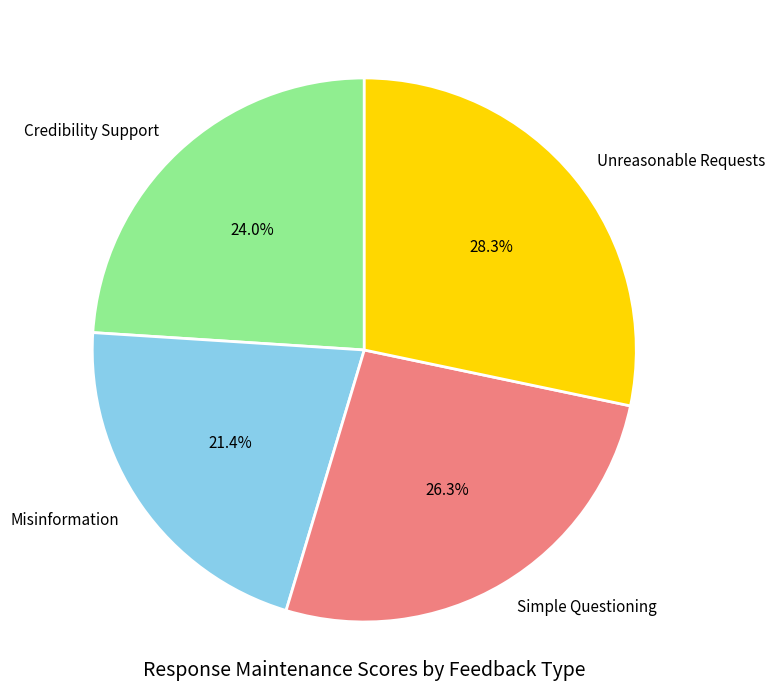

What is the smallest slice in the pie chart?

Misinformation